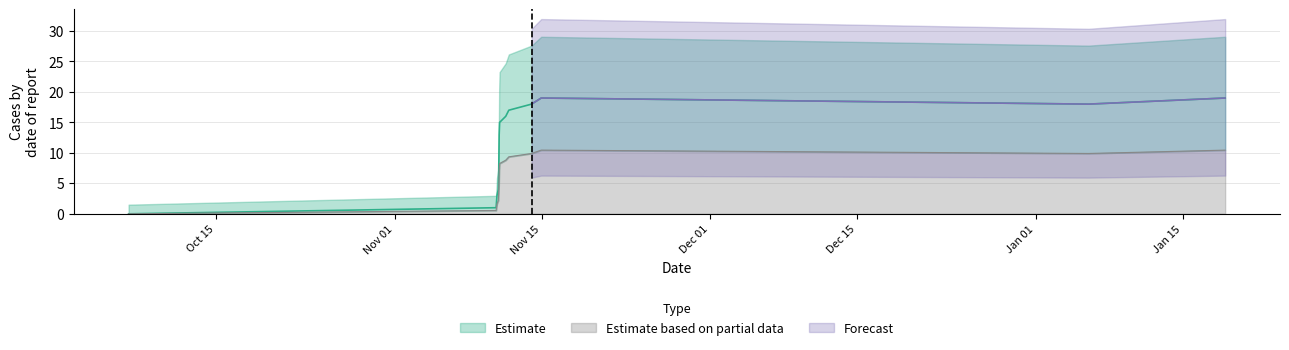

Between 1475772130 and 1478815320, which is larger?

1478815320